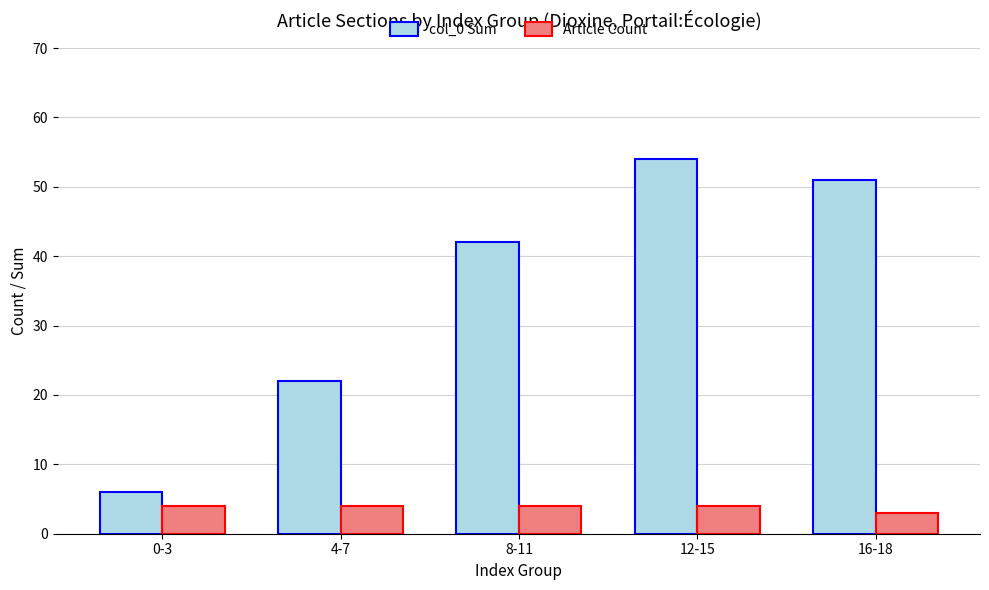

What value does the Article Count series have at 4-7?

4